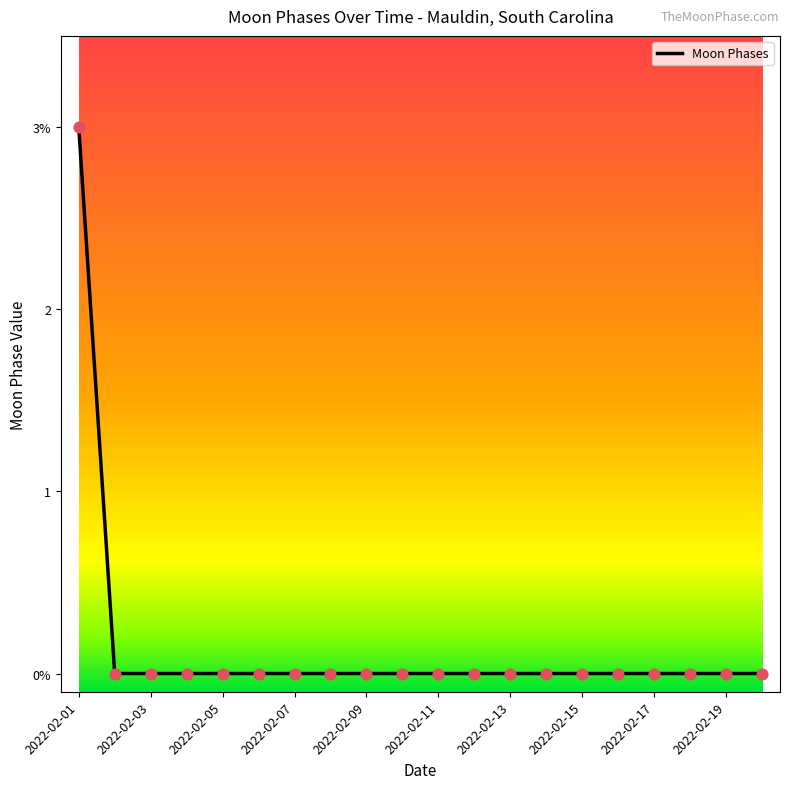

Does the chart have visible grid lines?

No